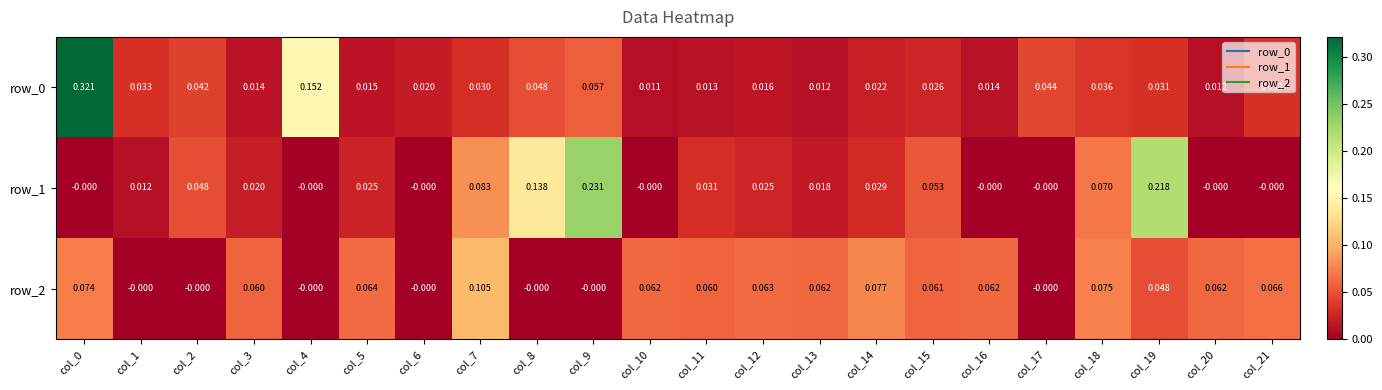

Which series has the largest total across all categories?

row_0